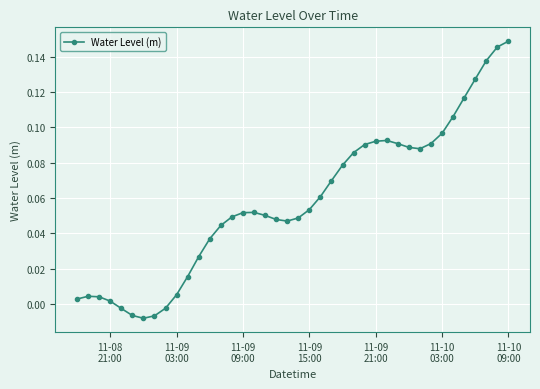

What is the sum of all values?

2.3